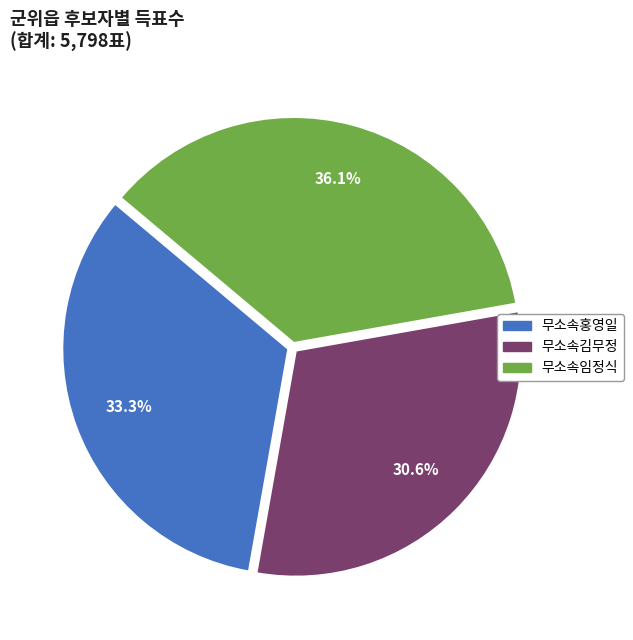

How many slices are in this pie chart?

3